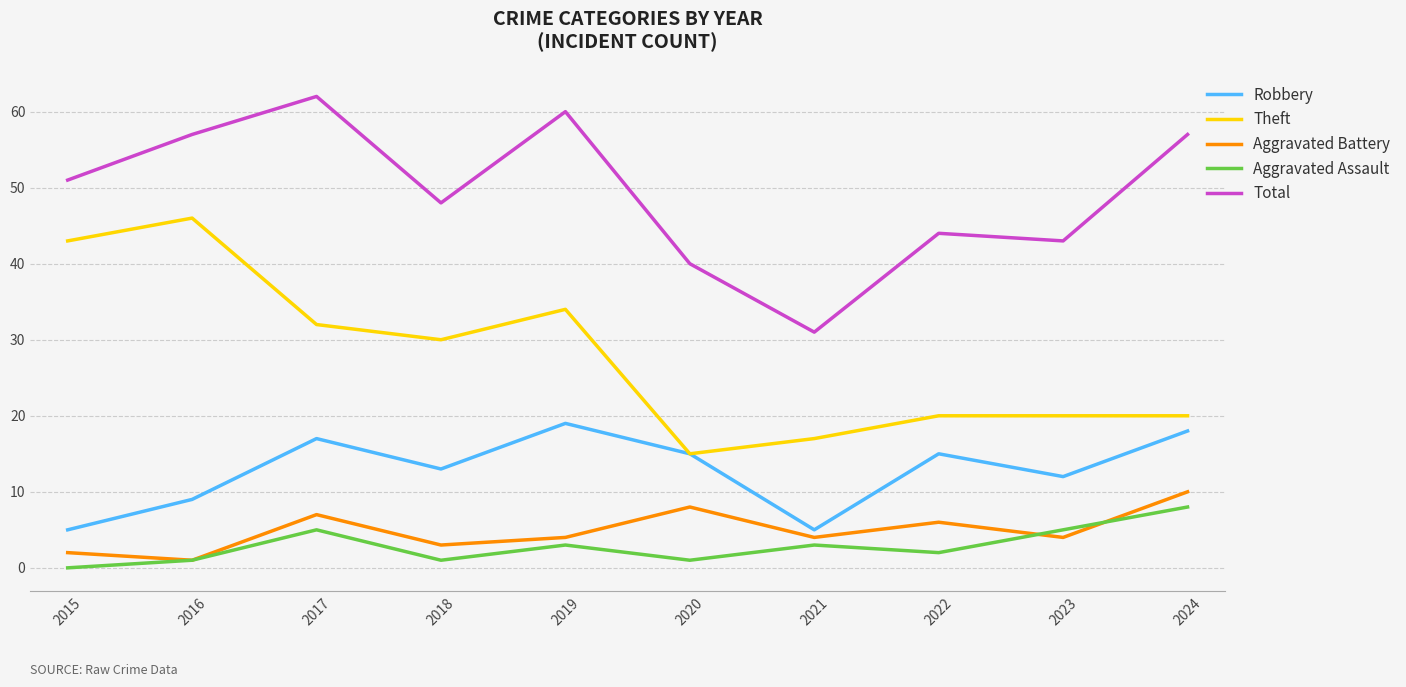

What value does the Total series have at 2018, to the nearest 10?

50